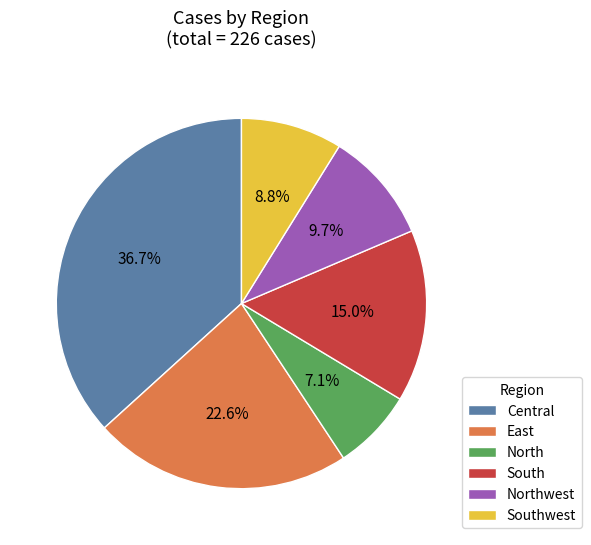

Do East and North together represent more than half of the pie?

No